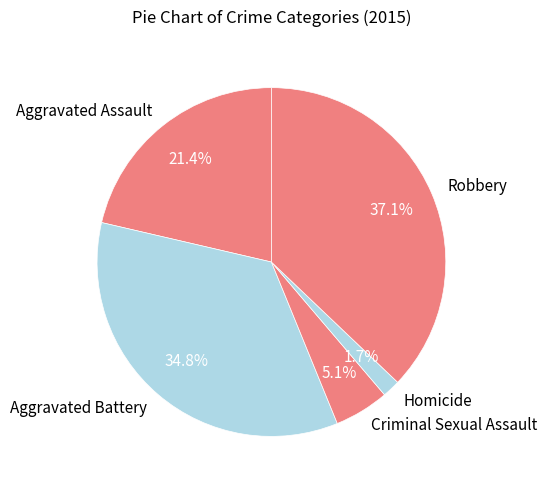

Does any single category account for the majority?

No